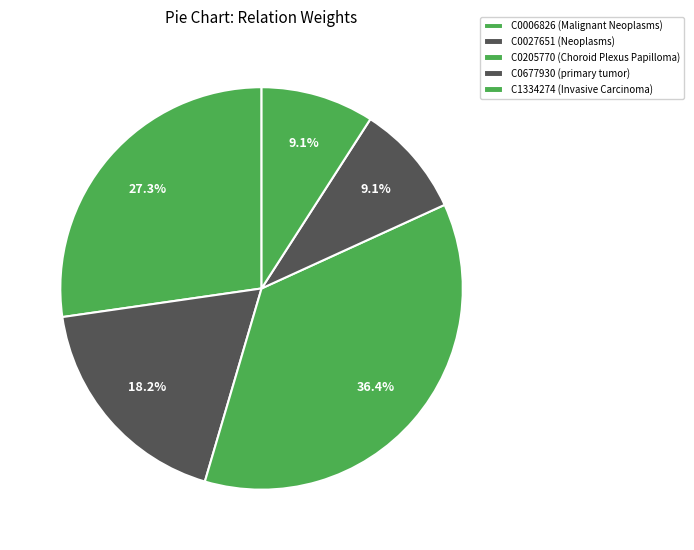

What is the largest slice in the pie chart?

C0205770 (Choroid Plexus Papilloma->Uptake)